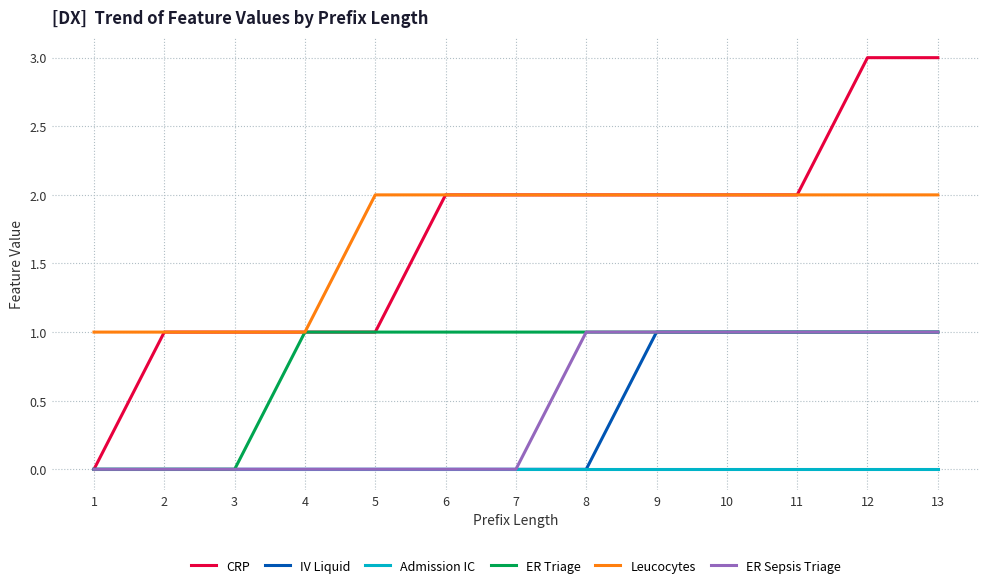

Is the value of ER Sepsis Triage at 1 greater than the value of Leucocytes at 9?

No